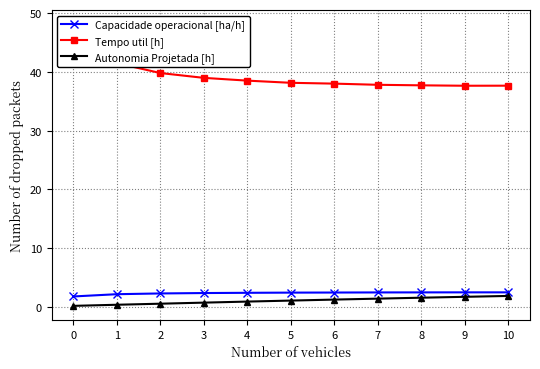

Rank the series at 3 from highest to lowest value.

Tempo util [h], Capacidade operacional [ha/h], Autonomia Projetada [h]